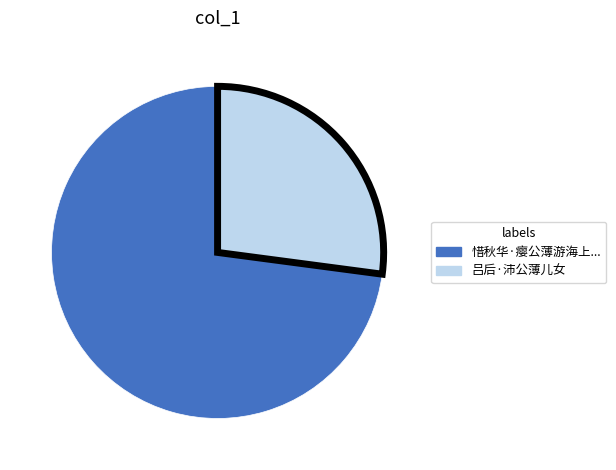

Is there any slice that represents more than half of the pie?

Yes